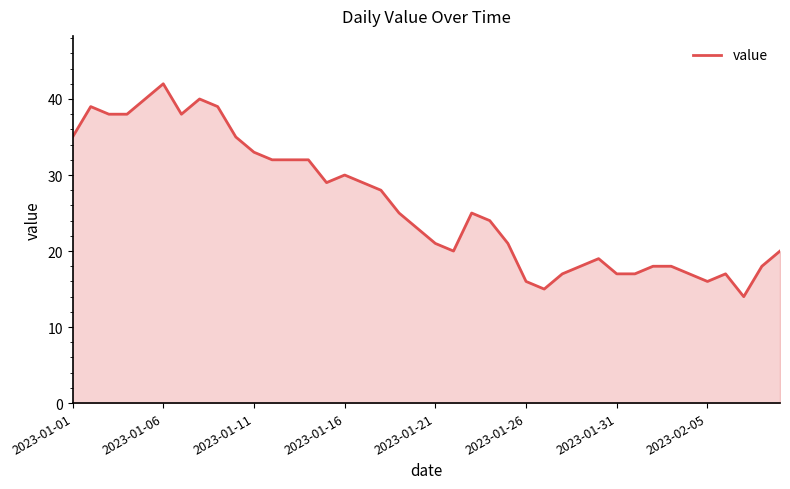

What is the minimum value shown in the chart?

14